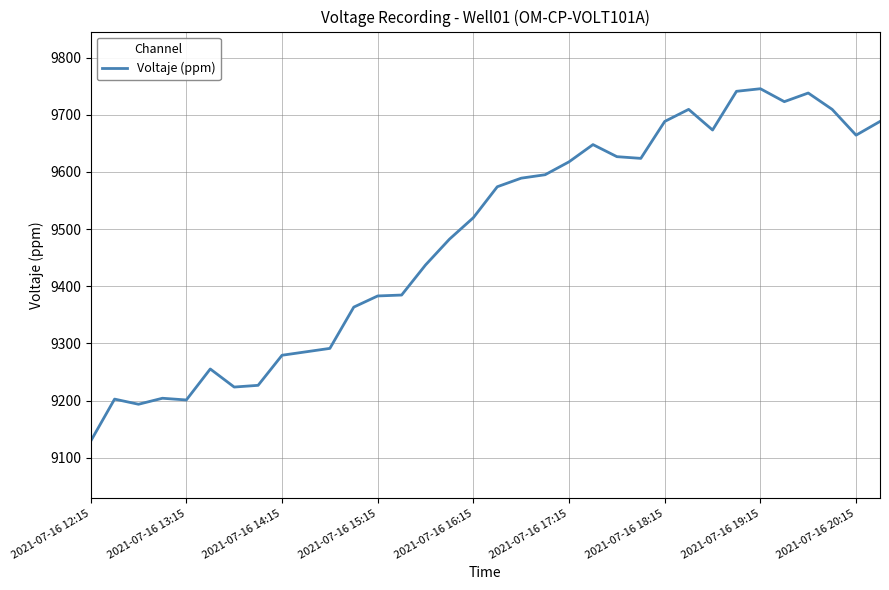

What is the difference between the maximum and minimum values?

616.4